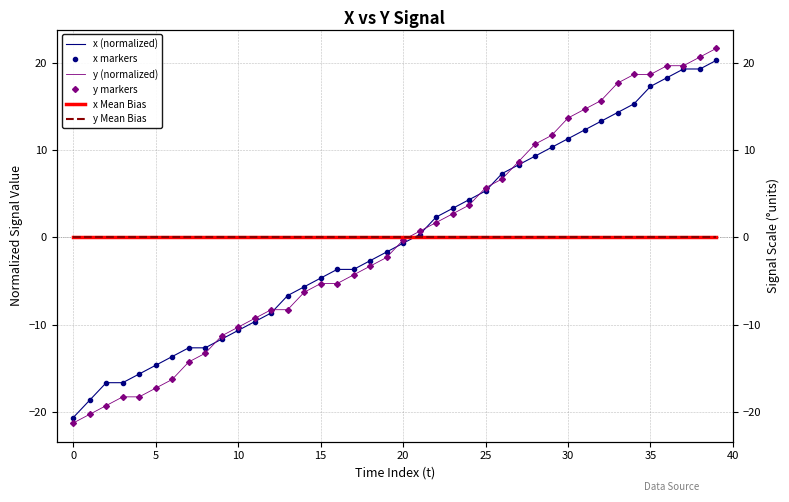

Reading left to right, extract all data points from this chart.

x (normalized): -20.7	-18.7	-16.7	-16.7	-15.7	-14.7	-13.7	-12.7	-12.7	-11.7	-10.7	-9.7	-8.7	-6.7	-5.7	-4.7	-3.7	-3.7	-2.7	-1.7	-0.7	0.3	2.3	3.3	4.3	5.3	7.3	8.3	9.3	10.3	11.3	12.3	13.3	14.3	15.3	17.3	18.3	19.3	19.3	20.3
x markers: -20.7	-18.7	-16.7	-16.7	-15.7	-14.7	-13.7	-12.7	-12.7	-11.7	-10.7	-9.7	-8.7	-6.7	-5.7	-4.7	-3.7	-3.7	-2.7	-1.7	-0.7	0.3	2.3	3.3	4.3	5.3	7.3	8.3	9.3	10.3	11.3	12.3	13.3	14.3	15.3	17.3	18.3	19.3	19.3	20.3
y (normalized): -21.3	-20.3	-19.3	-18.3	-18.3	-17.3	-16.3	-14.3	-13.3	-11.3	-10.3	-9.3	-8.3	-8.3	-6.3	-5.3	-5.3	-4.3	-3.3	-2.3	-0.3	0.7	1.7	2.7	3.7	5.7	6.7	8.7	10.7	11.7	13.7	14.7	15.7	17.7	18.7	18.7	19.7	19.7	20.7	21.7
y markers: -21.3	-20.3	-19.3	-18.3	-18.3	-17.3	-16.3	-14.3	-13.3	-11.3	-10.3	-9.3	-8.3	-8.3	-6.3	-5.3	-5.3	-4.3	-3.3	-2.3	-0.3	0.7	1.7	2.7	3.7	5.7	6.7	8.7	10.7	11.7	13.7	14.7	15.7	17.7	18.7	18.7	19.7	19.7	20.7	21.7
x Mean Bias: -0.0	-0.0	-0.0	-0.0	-0.0	-0.0	-0.0	-0.0	-0.0	-0.0	-0.0	-0.0	-0.0	-0.0	-0.0	-0.0	-0.0	-0.0	-0.0	-0.0	-0.0	-0.0	-0.0	-0.0	-0.0	-0.0	-0.0	-0.0	-0.0	-0.0	-0.0	-0.0	-0.0	-0.0	-0.0	-0.0	-0.0	-0.0	-0.0	-0.0
y Mean Bias: 0.0	0.0	0.0	0.0	0.0	0.0	0.0	0.0	0.0	0.0	0.0	0.0	0.0	0.0	0.0	0.0	0.0	0.0	0.0	0.0	0.0	0.0	0.0	0.0	0.0	0.0	0.0	0.0	0.0	0.0	0.0	0.0	0.0	0.0	0.0	0.0	0.0	0.0	0.0	0.0